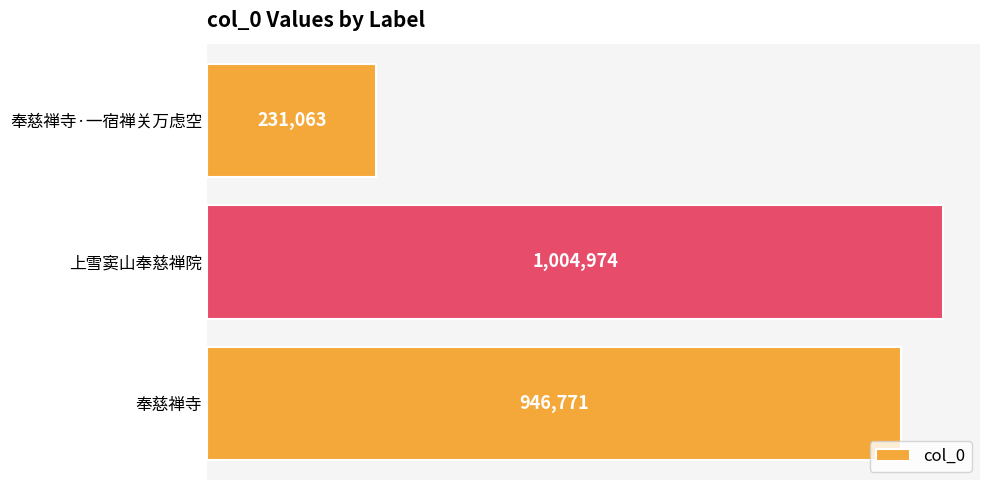

Rank the categories by value from highest to lowest.

上雪窦山奉慈禅院, 奉慈禅寺, 奉慈禅寺·一宿禅关万虑空